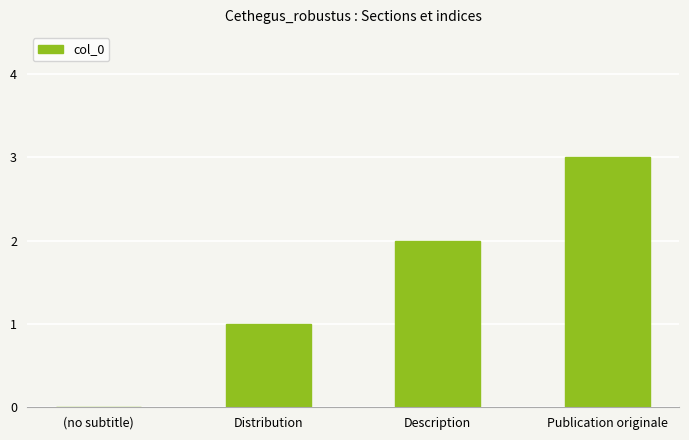

How many distinct data groups are displayed?

1